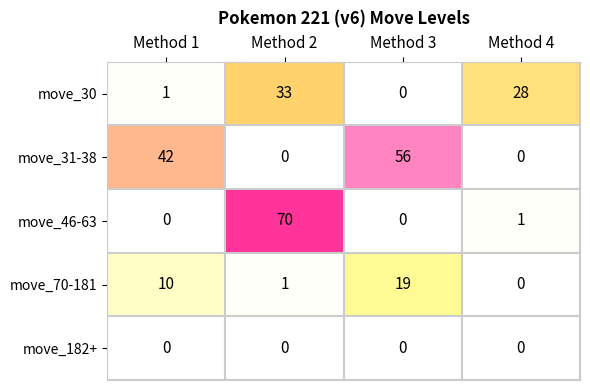

The value of move_70-181 at Method 4 is -7. True or false?

False